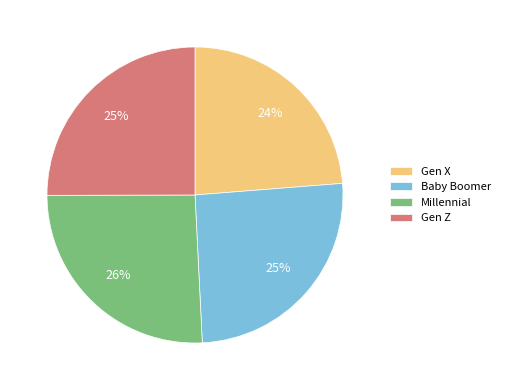

To the nearest percent, what is the combined percentage of Millennial and Gen Z?

51%